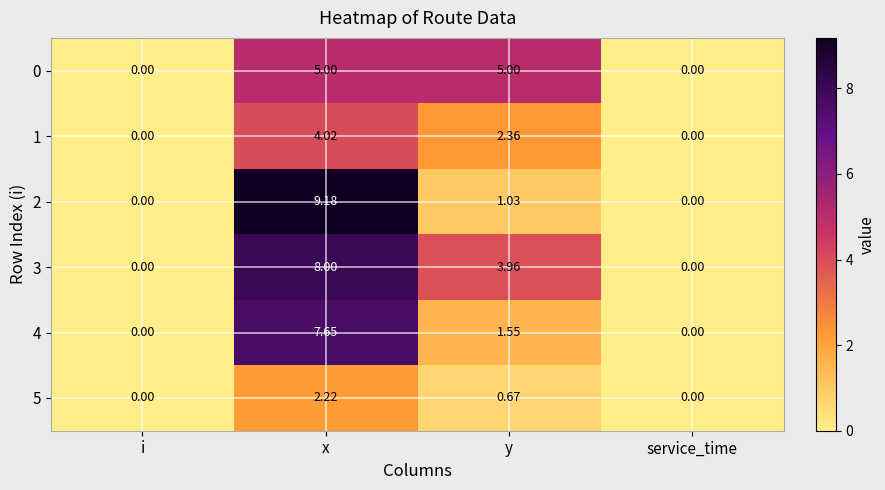

Is the value of 2 at y greater than the value of 5 at i?

Yes